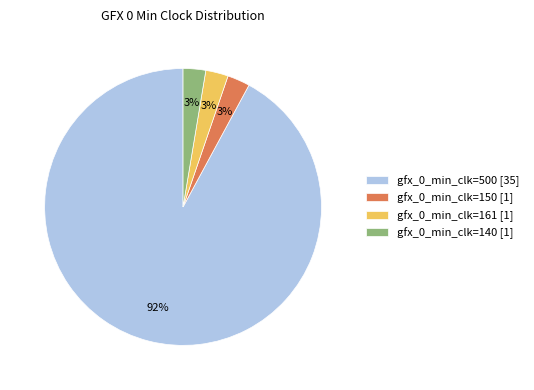

Is it true that gfx_0_min_clk=500 [35] is 99% of the pie?

False